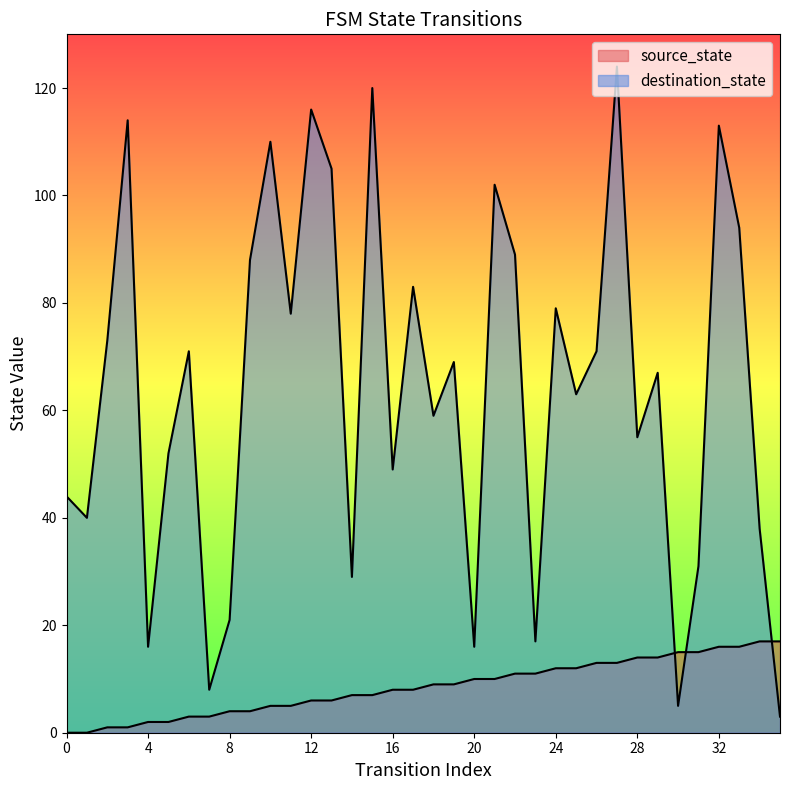

How many intersections are there between destination_state and source_state?

3